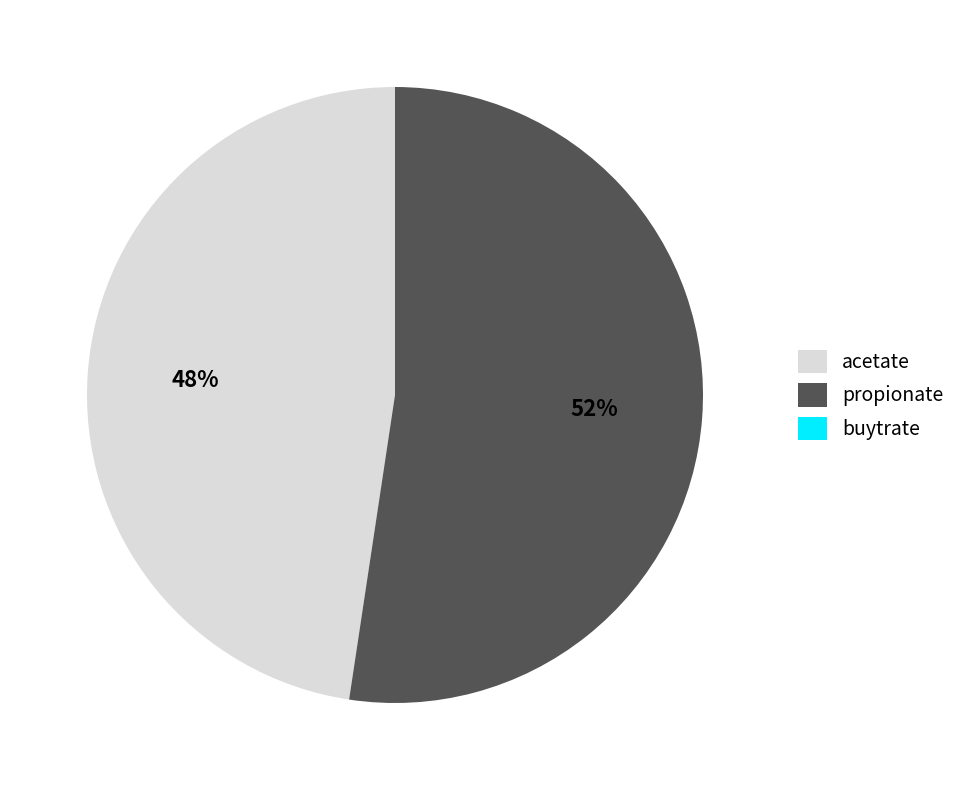

Between acetate and propionate, which is larger?

propionate